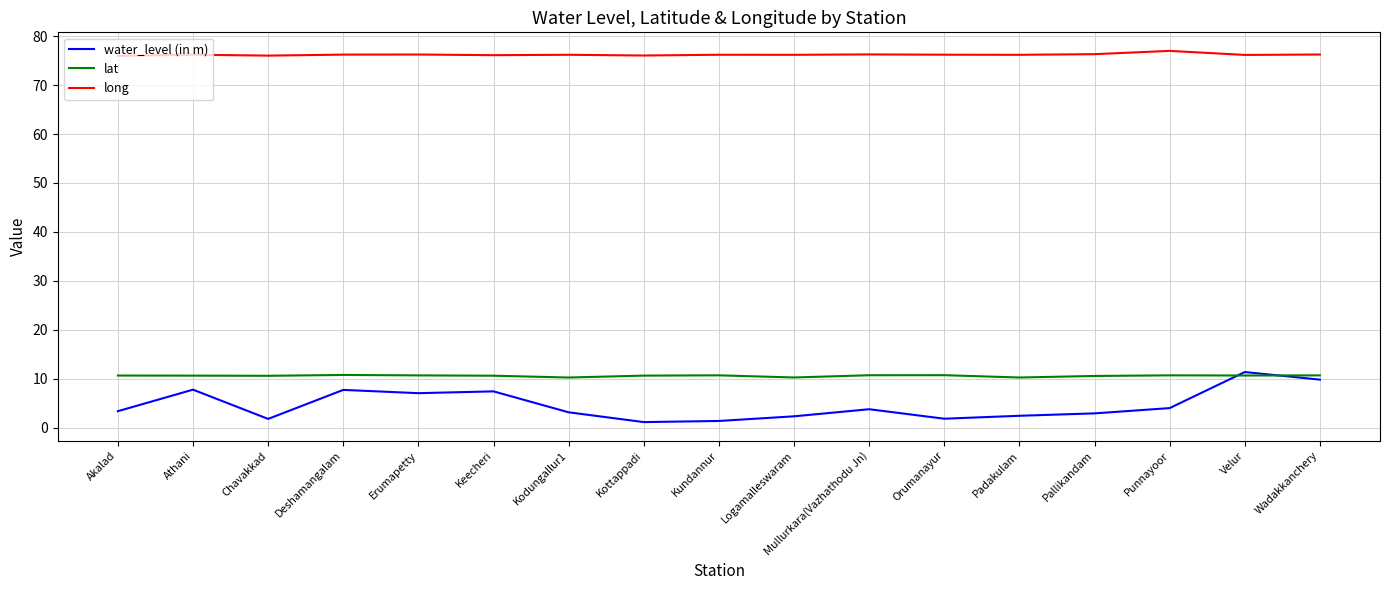

What is the greatest value displayed?

77.0